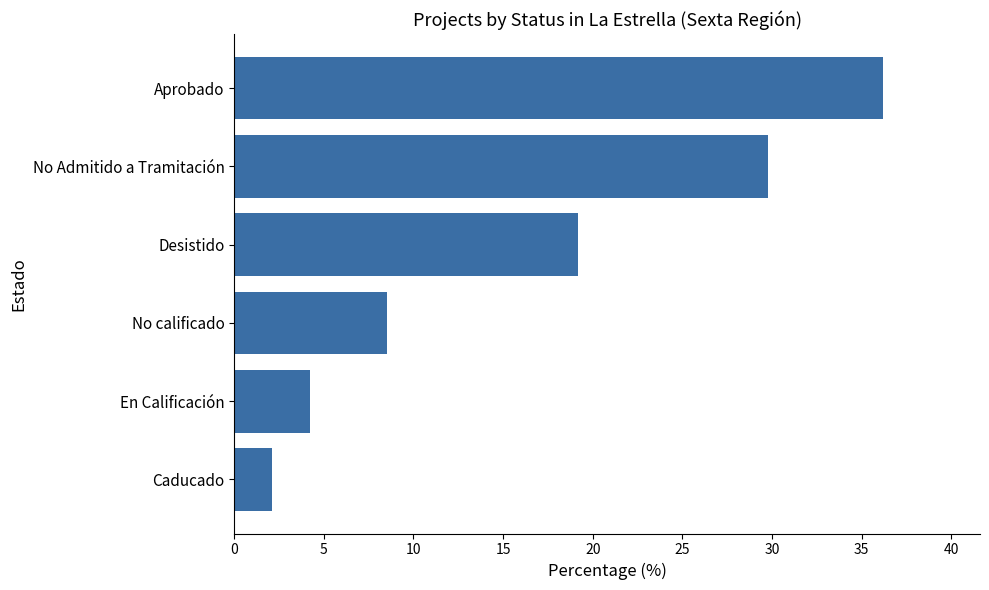

What is the average value?

16.7